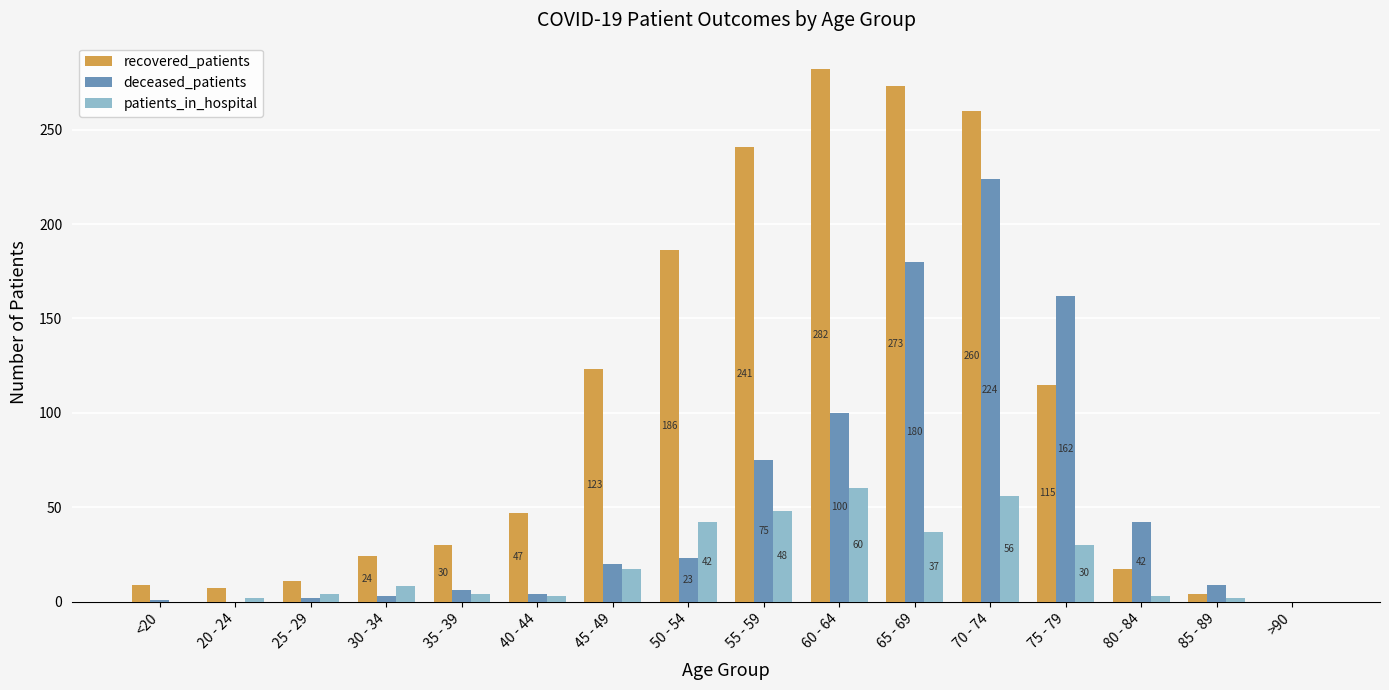

At which label is deceased_patients closest to 112?

60 - 64